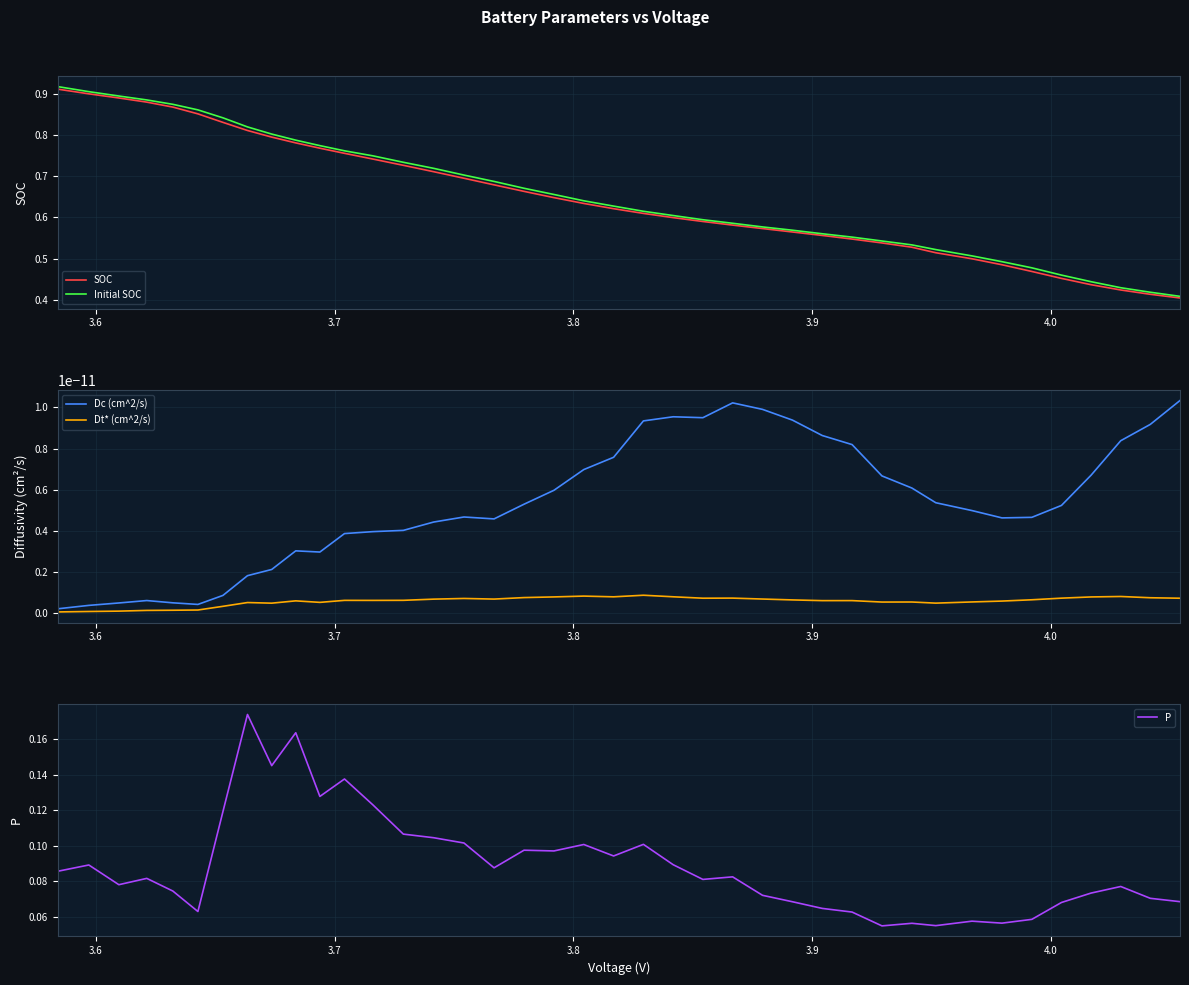

What is the label of the 39th point from the right?

3.6